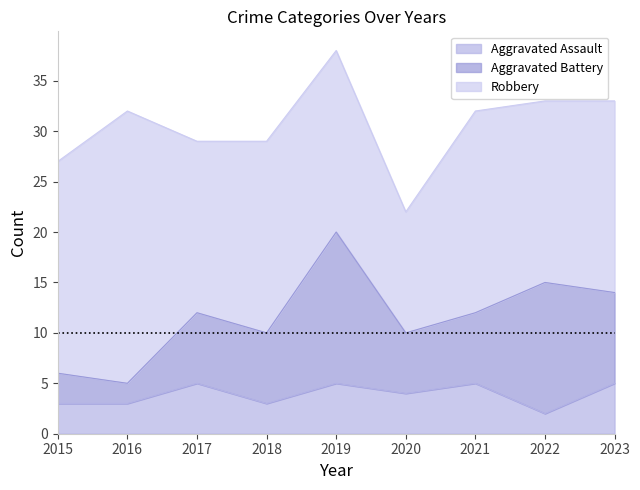

What is the average value of the Aggravated Battery series?

8